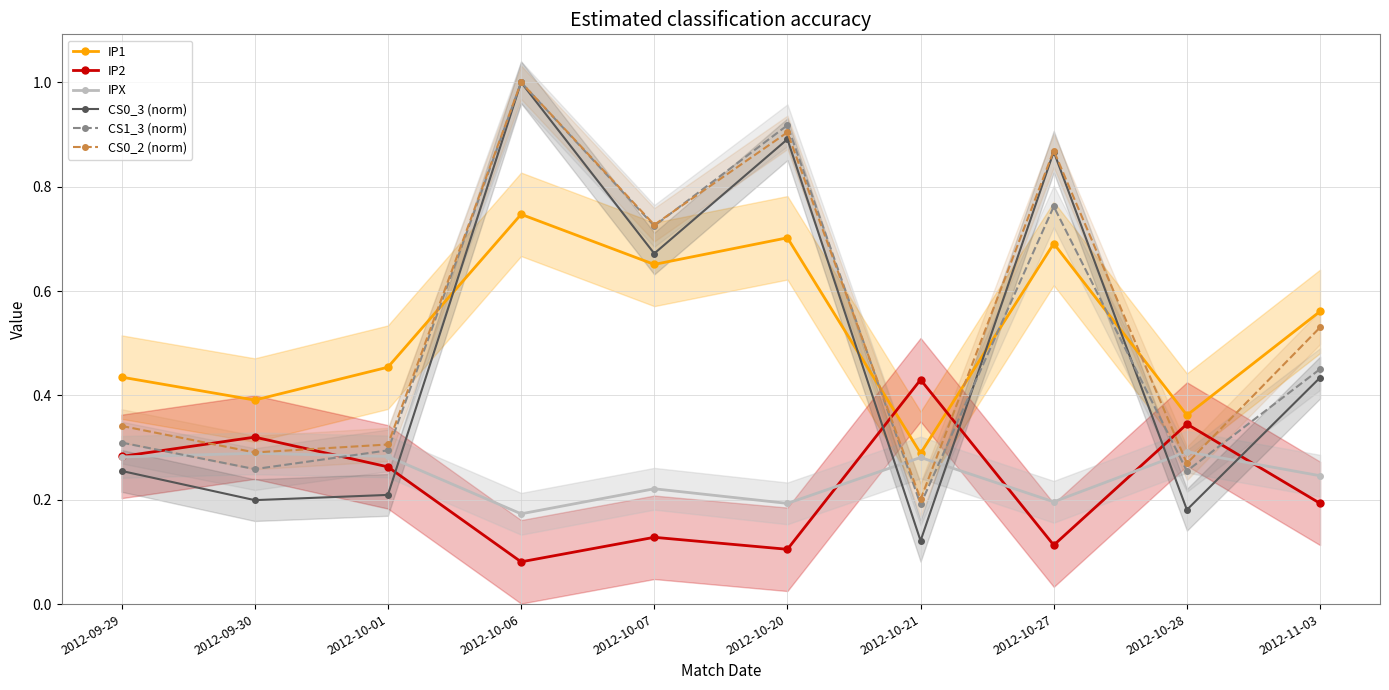

Is it true that CS0_3 (norm) equals 0.4 at 2012-11-03?

True